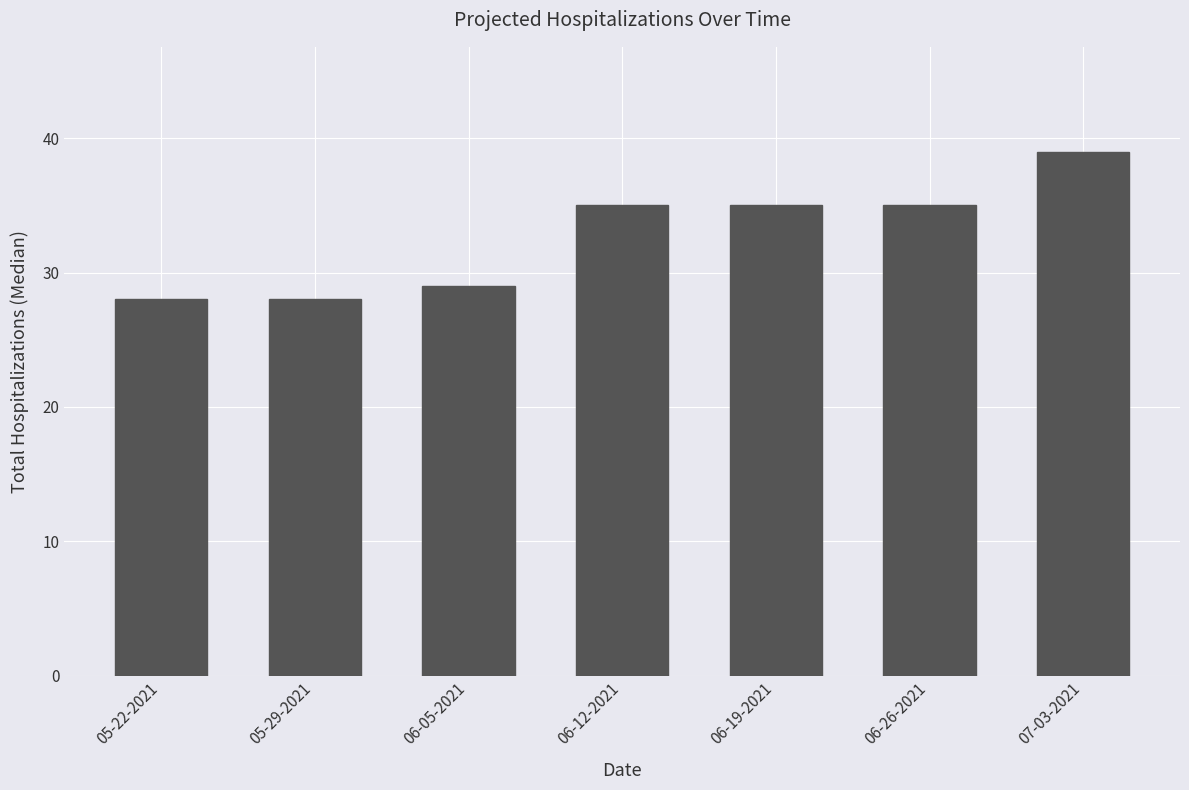

What position from the left is 06-19-2021?

5